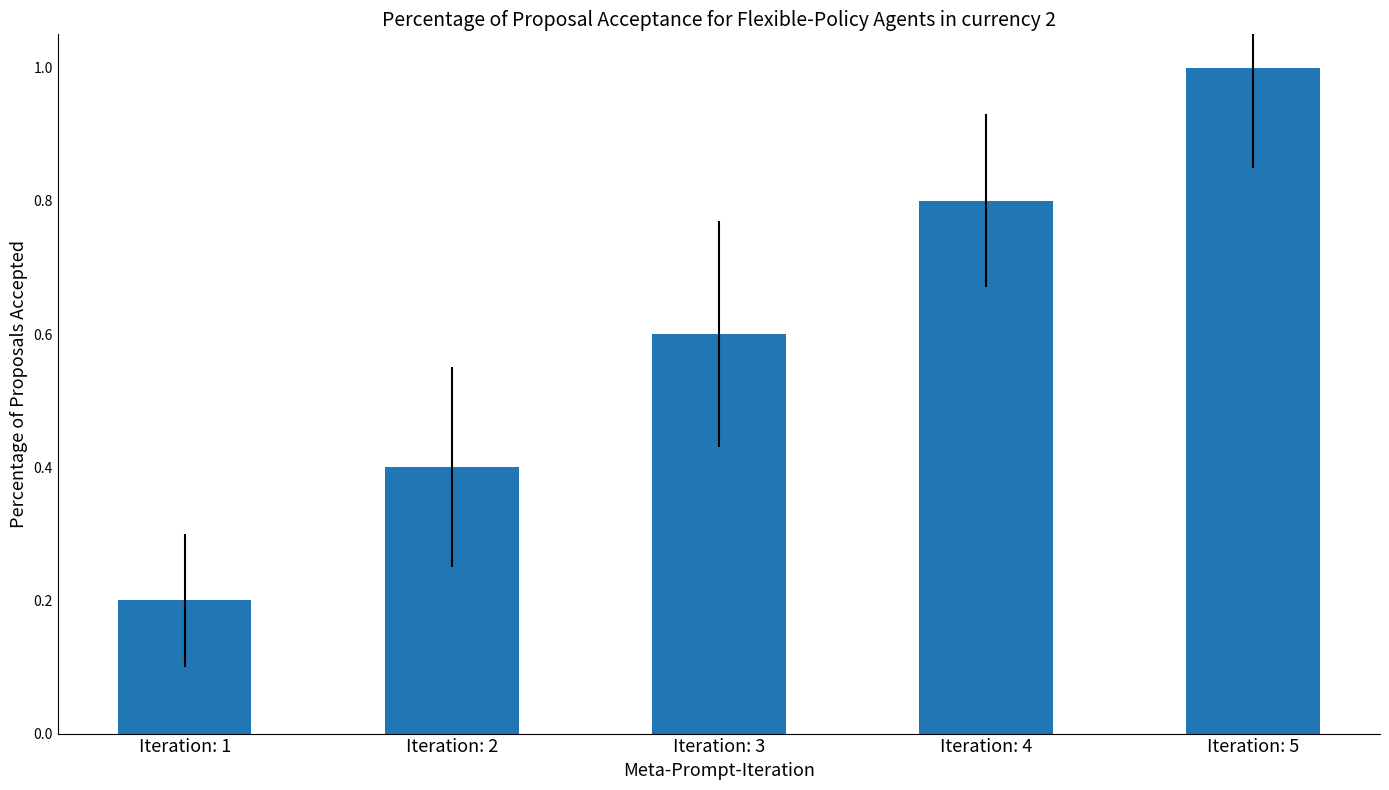

Does the chart contain stacked bars?

No